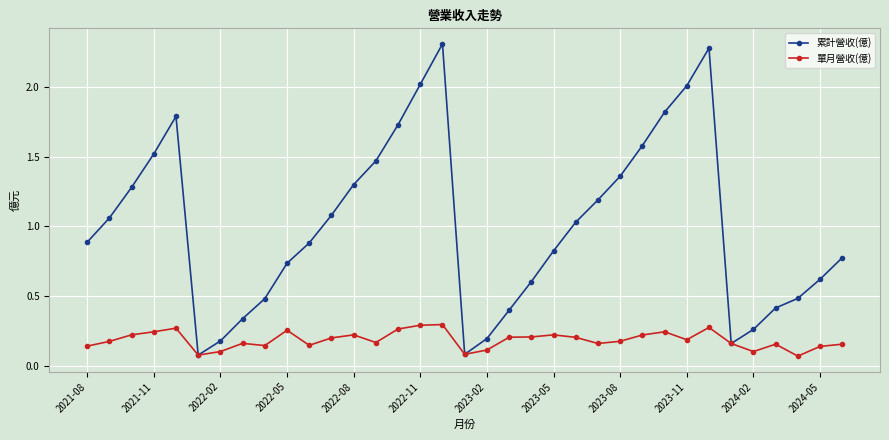

What is the greatest value displayed?

2.3